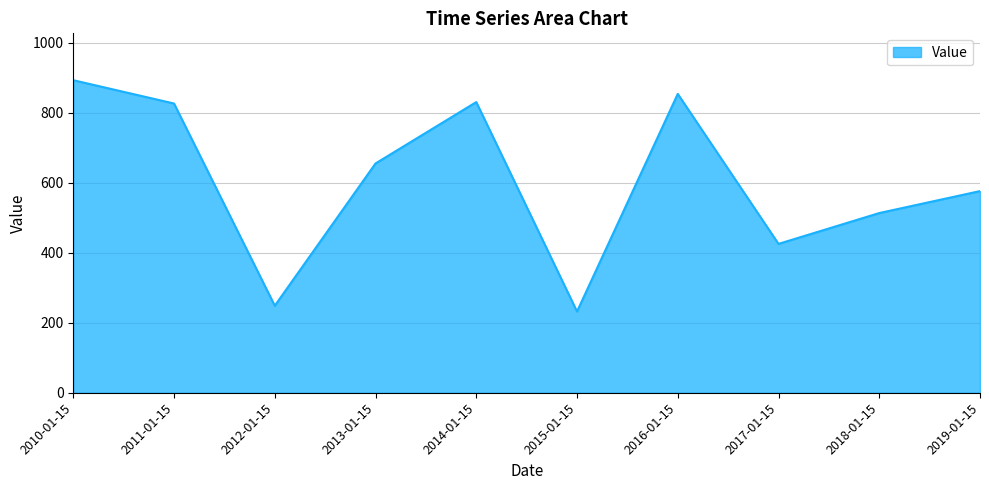

Between 2011-01-15 and 2012-01-15, which is larger?

2011-01-15